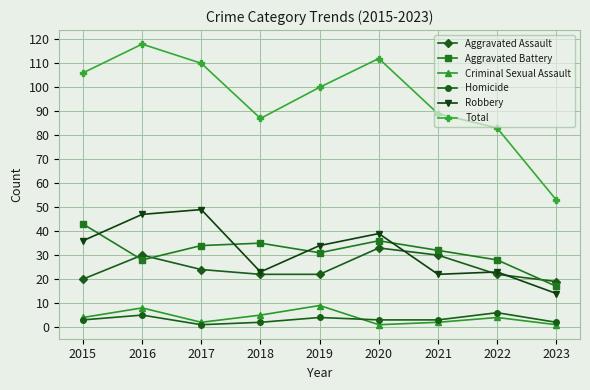

Where is the first local maximum for Aggravated Assault?

2016